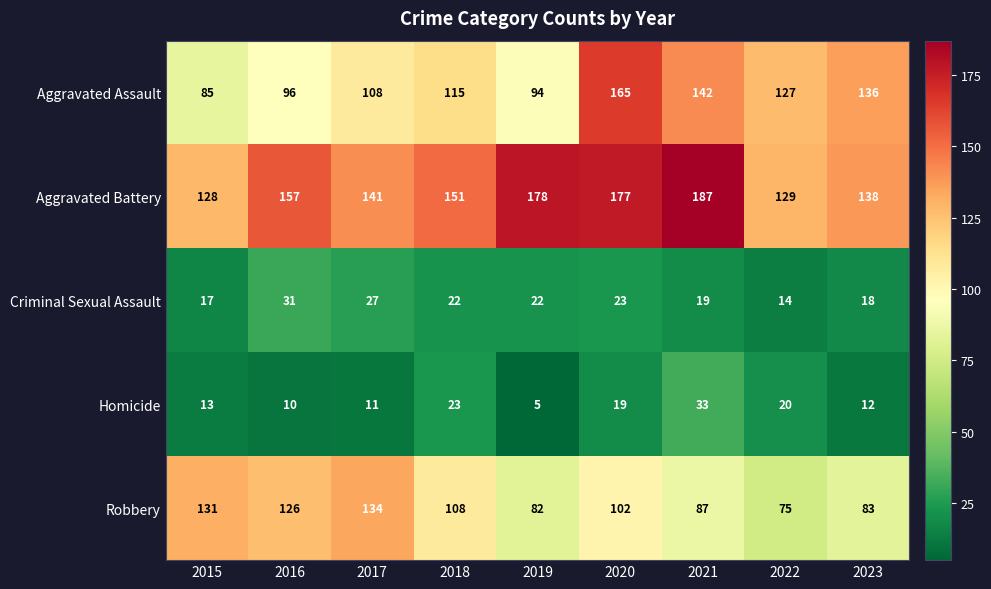

Which series has the widest spread of values?

Aggravated Assault